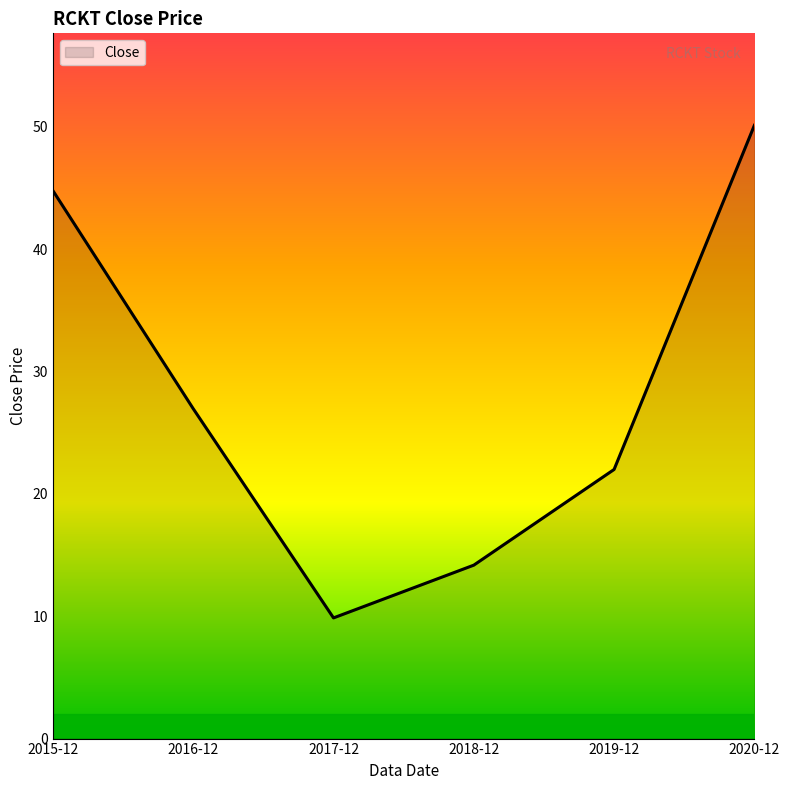

What is the change in value from 2015-12 to 2017-12?

-34.9